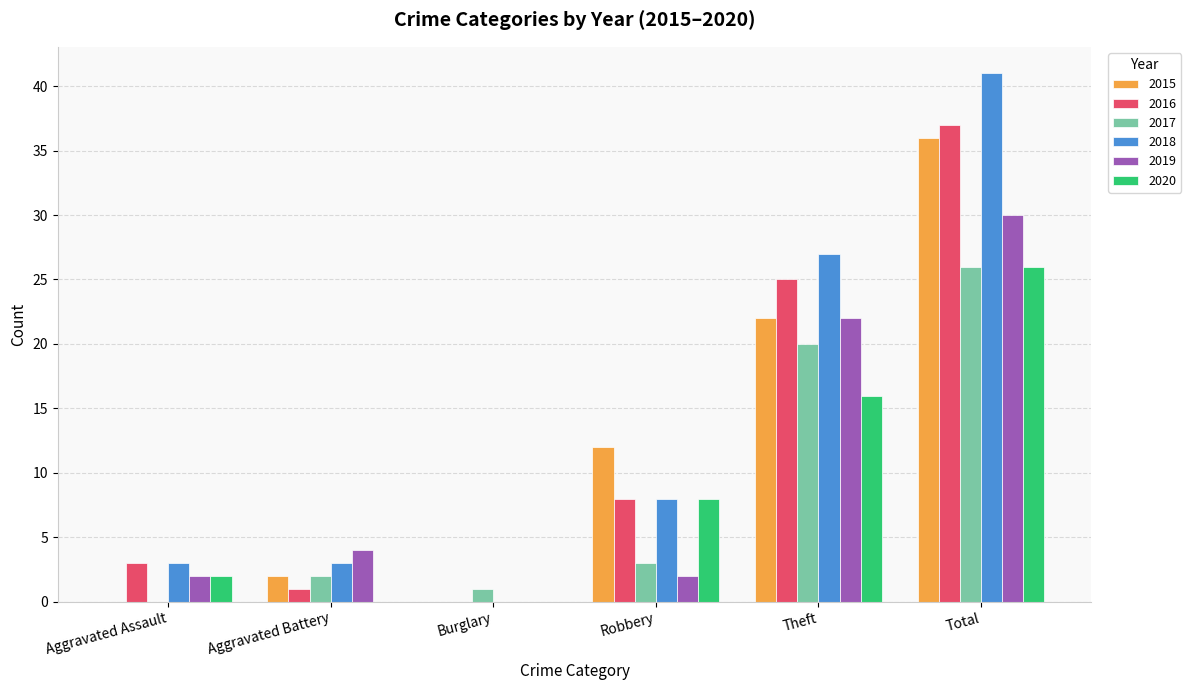

Which series has the widest spread of values?

2018